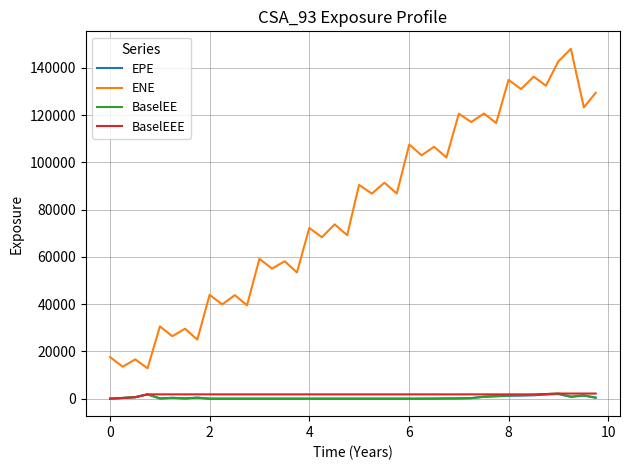

True or false: BaselEE and ENE cross at least once.

False